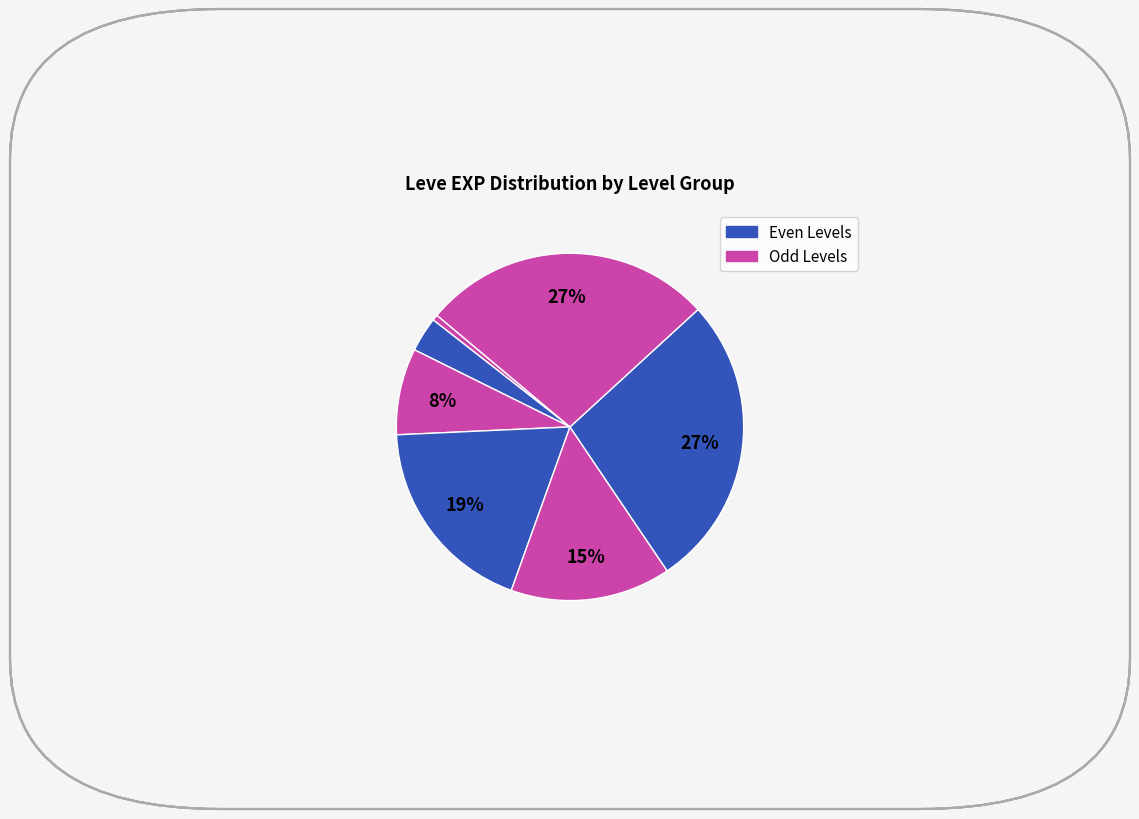

Count the number of slices in the pie.

7